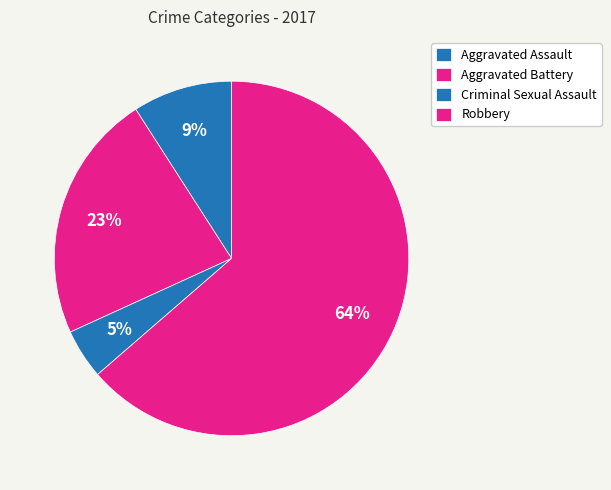

Count the number of slices in the pie.

4